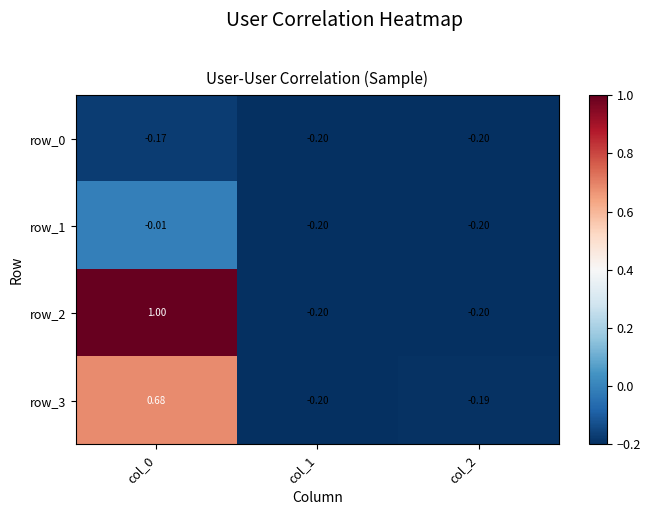

Is the value of row_2 at col_0 greater than the value of row_1 at col_0?

Yes